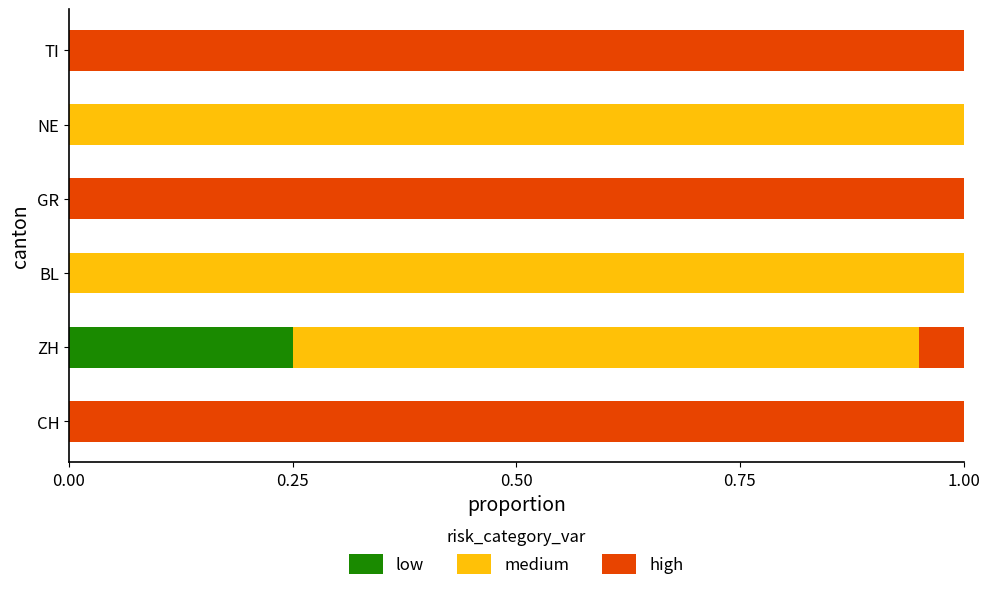

The low series shows 0.0 at NE. True or false?

True